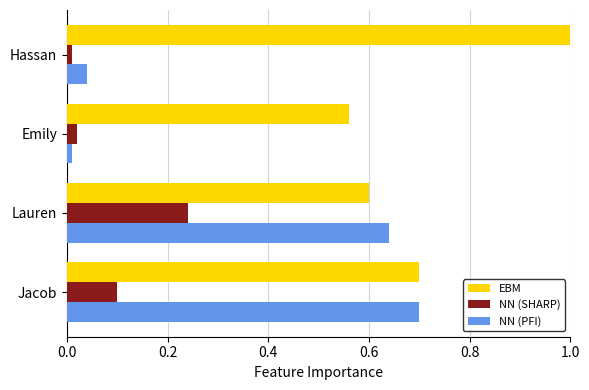

At how many categories does at least one series exceed 0?

4